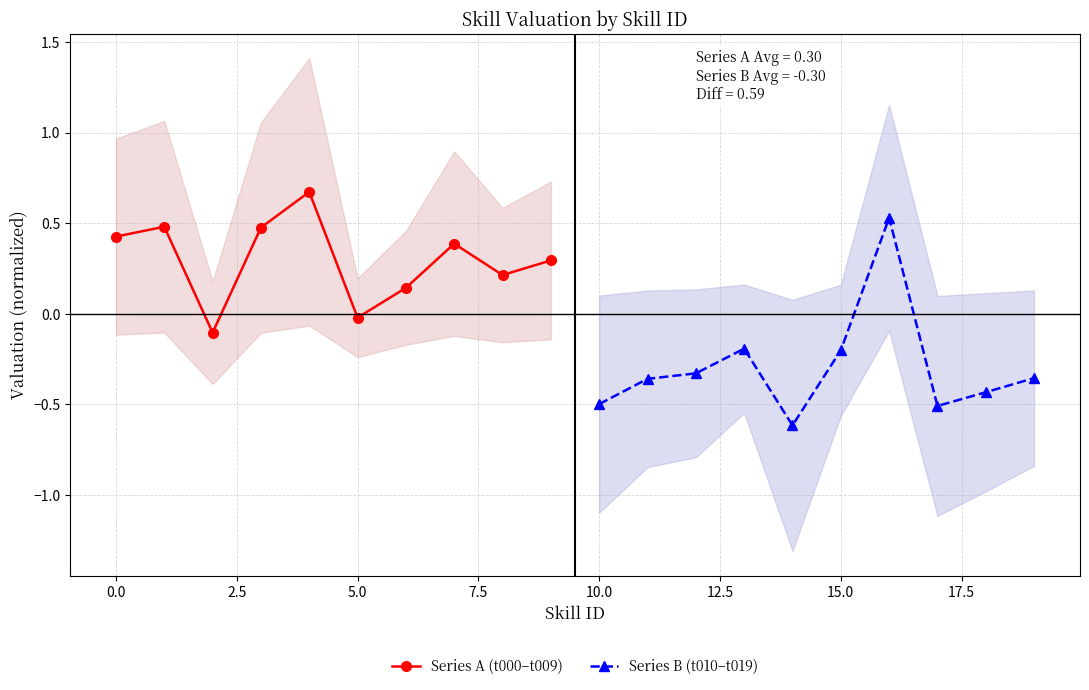

In Series A (t000–t009), how many points are lower than both neighbors (excluding endpoints)?

3